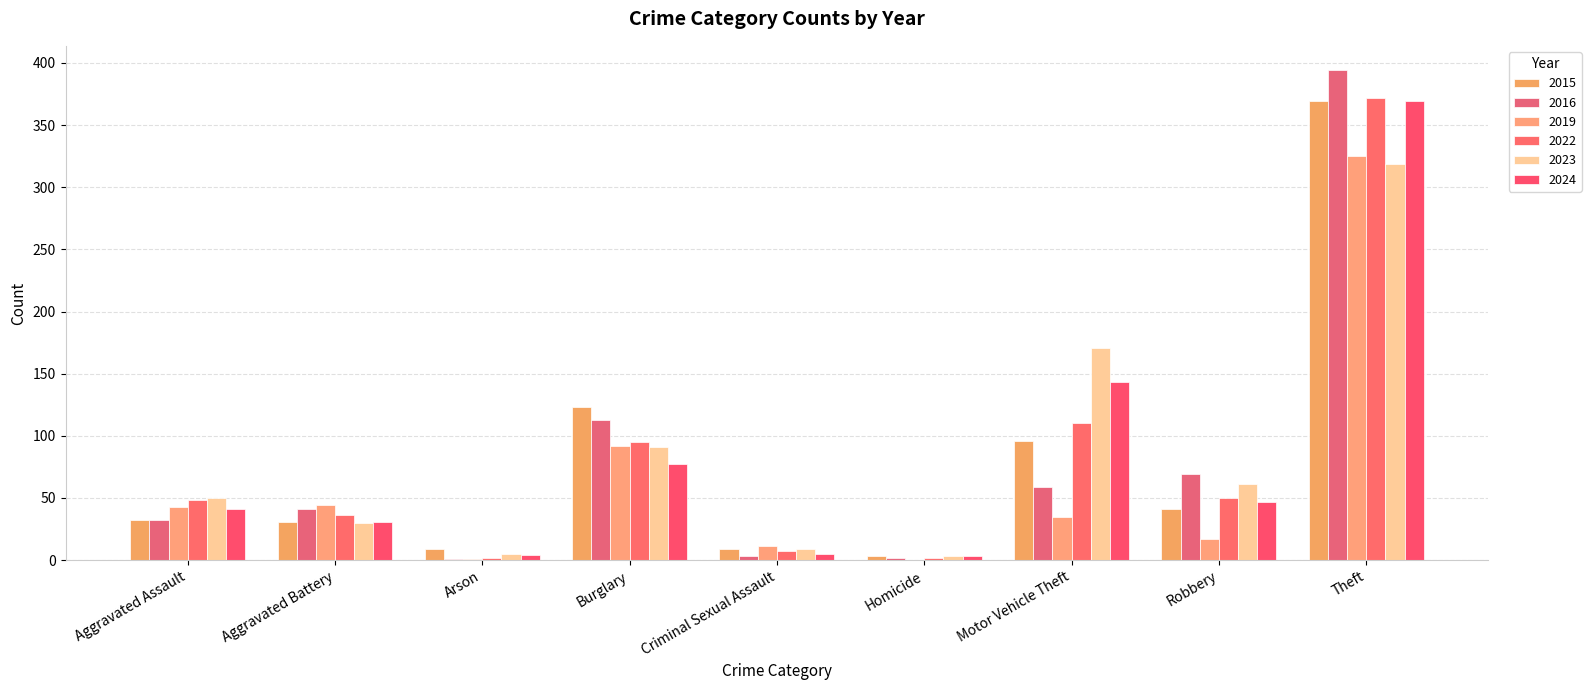

Does the chart contain stacked bars?

No